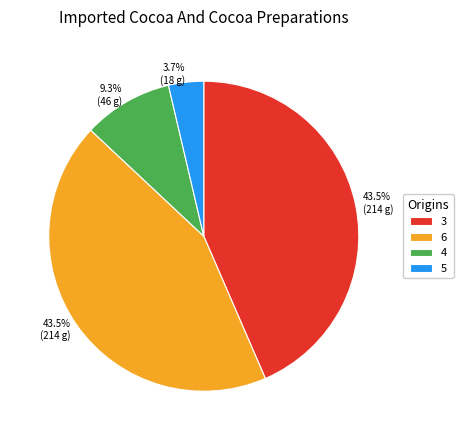

What is the smallest slice in the pie chart?

5